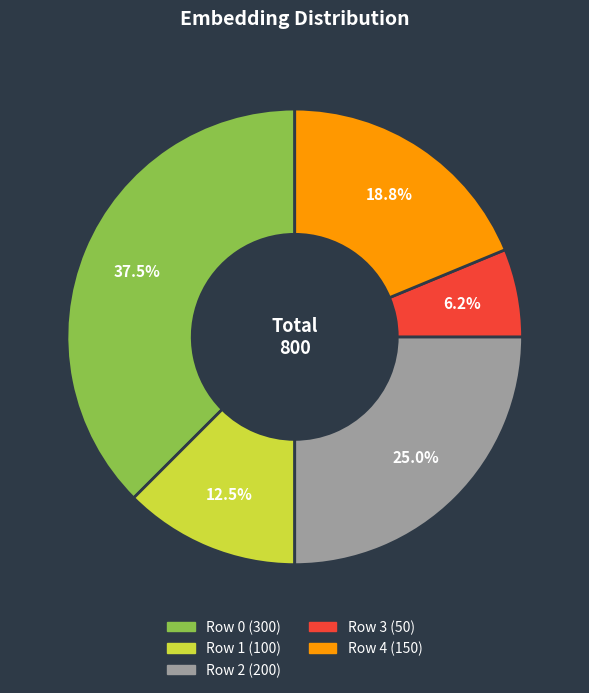

What is the largest slice in the pie chart?

Row 0 (300)